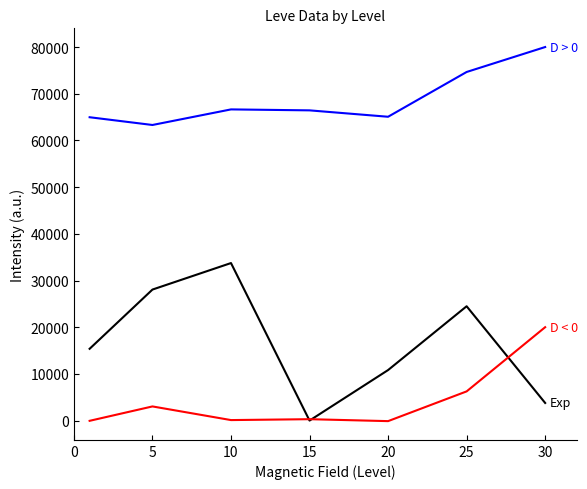

Does the chart display data point markers on the line(s)?

No